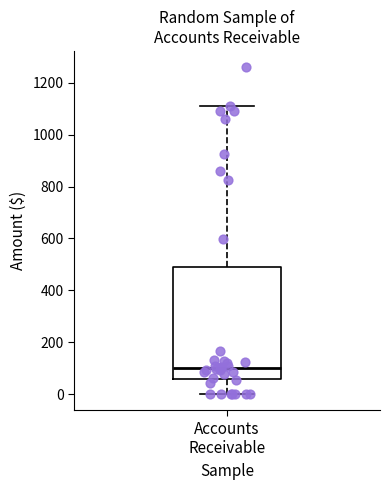

Transcribe this box plot: give where the median line is, the range the box spans, and where the two whiskers end, as read against the y-axis. The values are not printed on the chart, so give them approximately, as read against the axis.

median 100, box 60 to 500, whiskers 0 to 1100